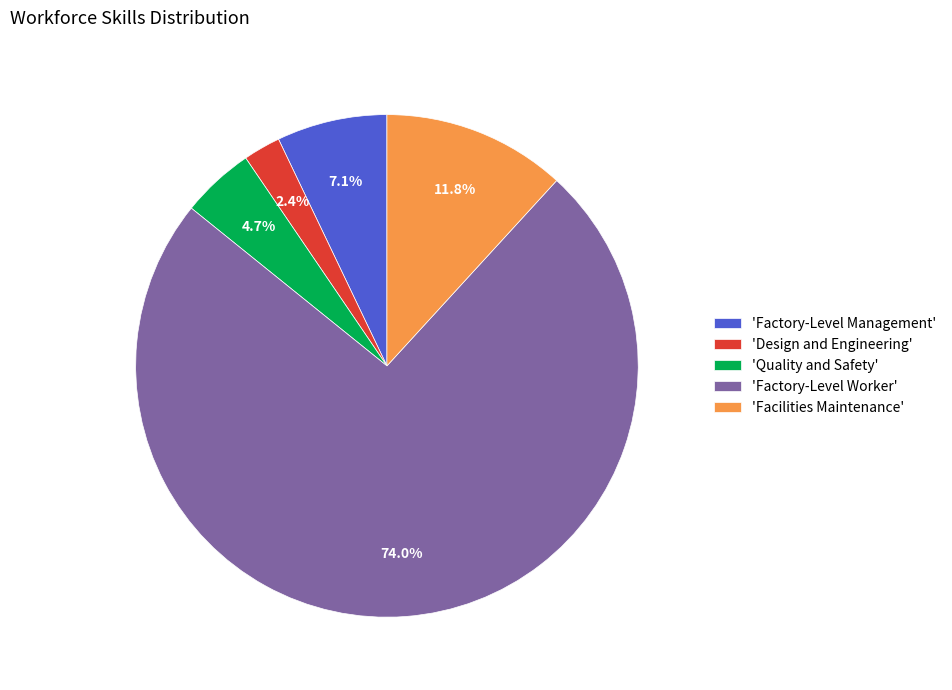

Which category has the smallest portion of the pie?

'Design and Engineering'